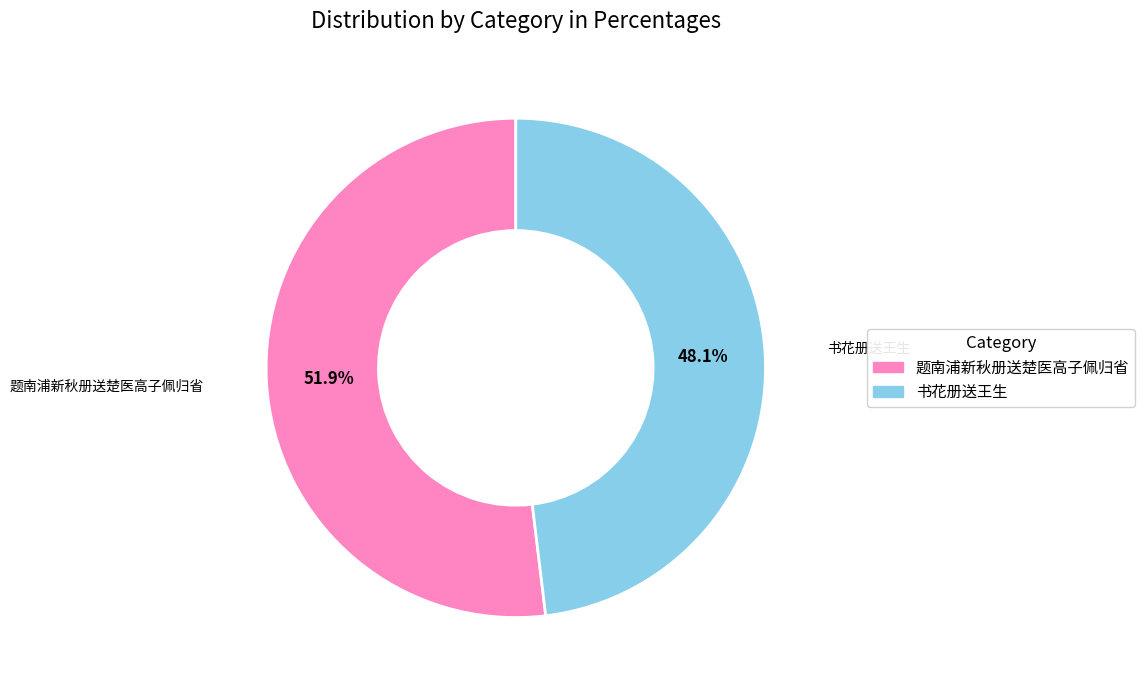

The 书花册送王生 slice represents 48% of the pie. True or false?

True